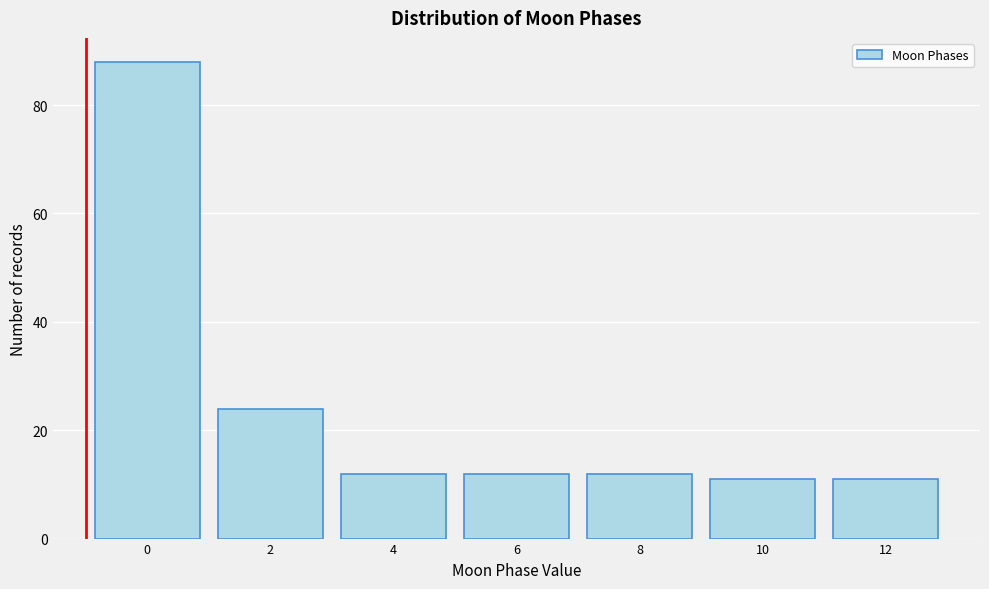

Reading right to left, what are all the values shown in this chart?

12=11	10=11	8=12	6=12	4=12	2=24	0=88